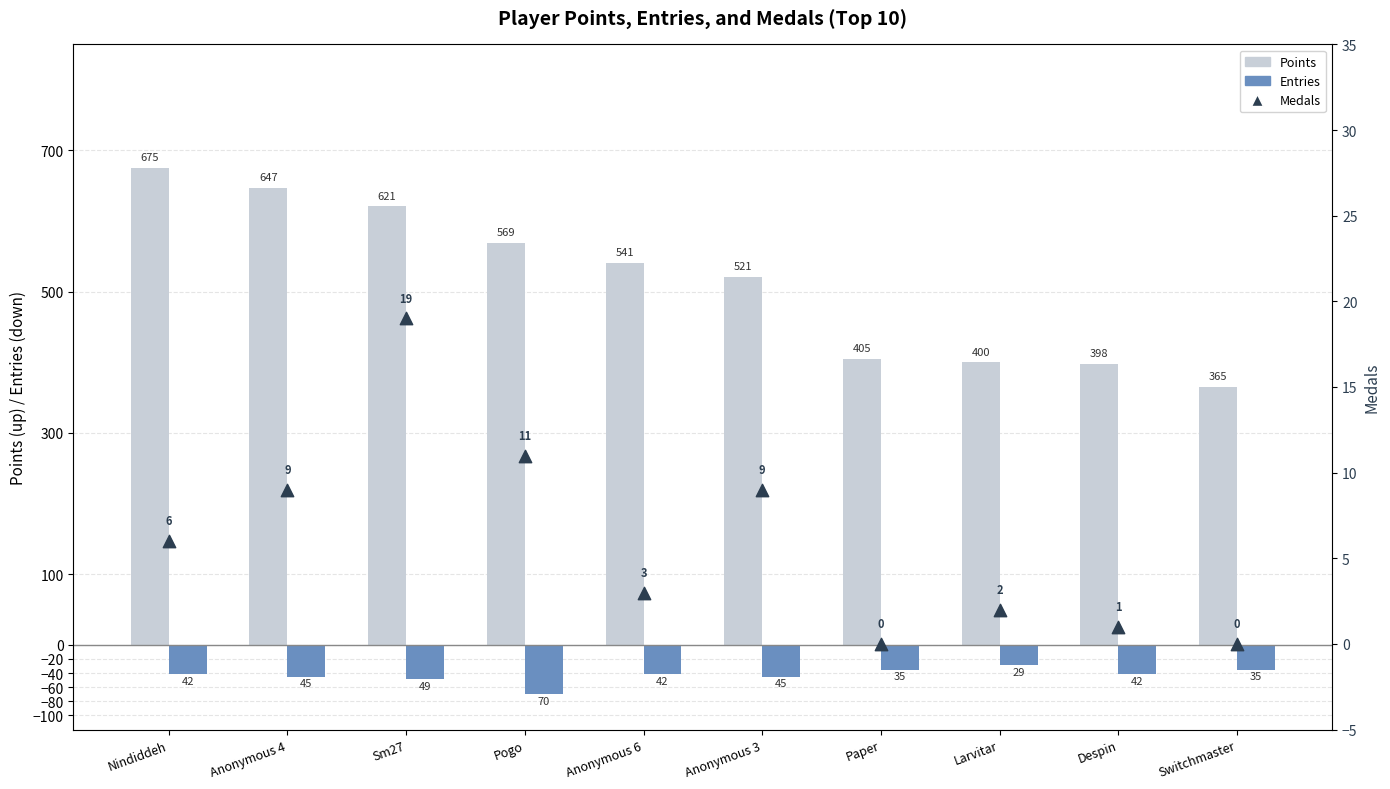

Is the value of Entries at Sm27 greater than the value of Medals at Anonymous 6?

No